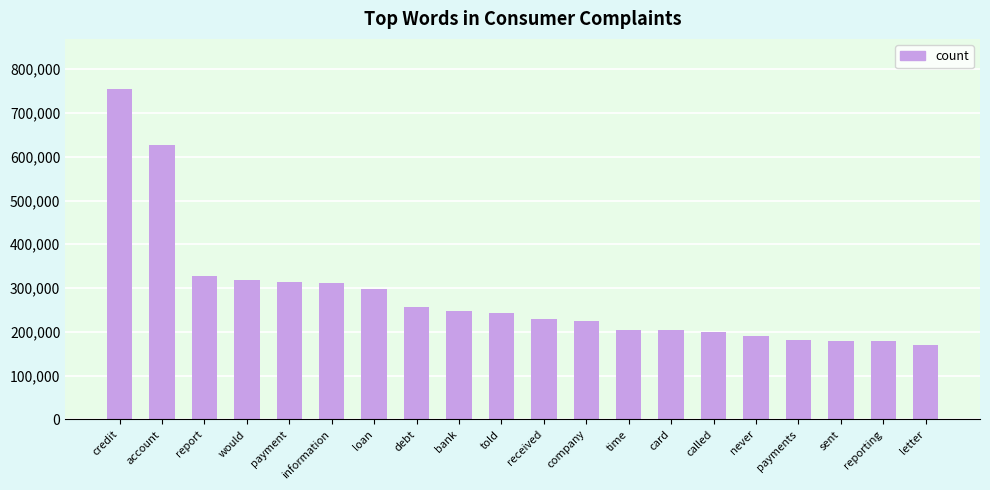

Are the bars grouped side by side (vs. stacked)?

No